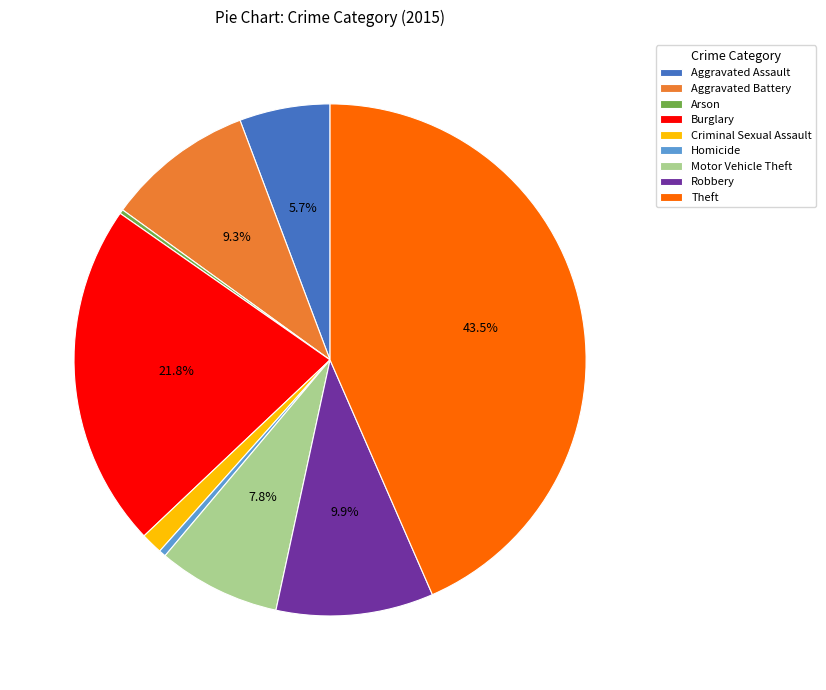

Combined, do Aggravated Battery and Motor Vehicle Theft account for over 50%?

No